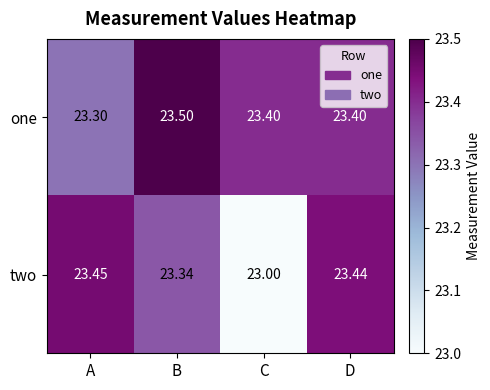

What is the total value across all series at A?

46.8